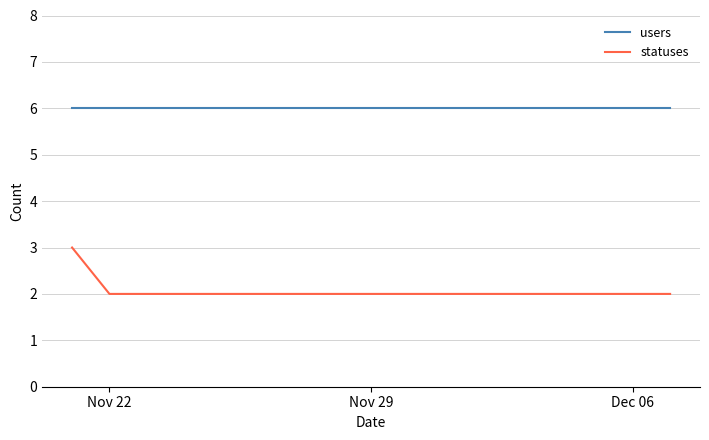

Rank the series by their maximum value, from highest to lowest.

users, statuses